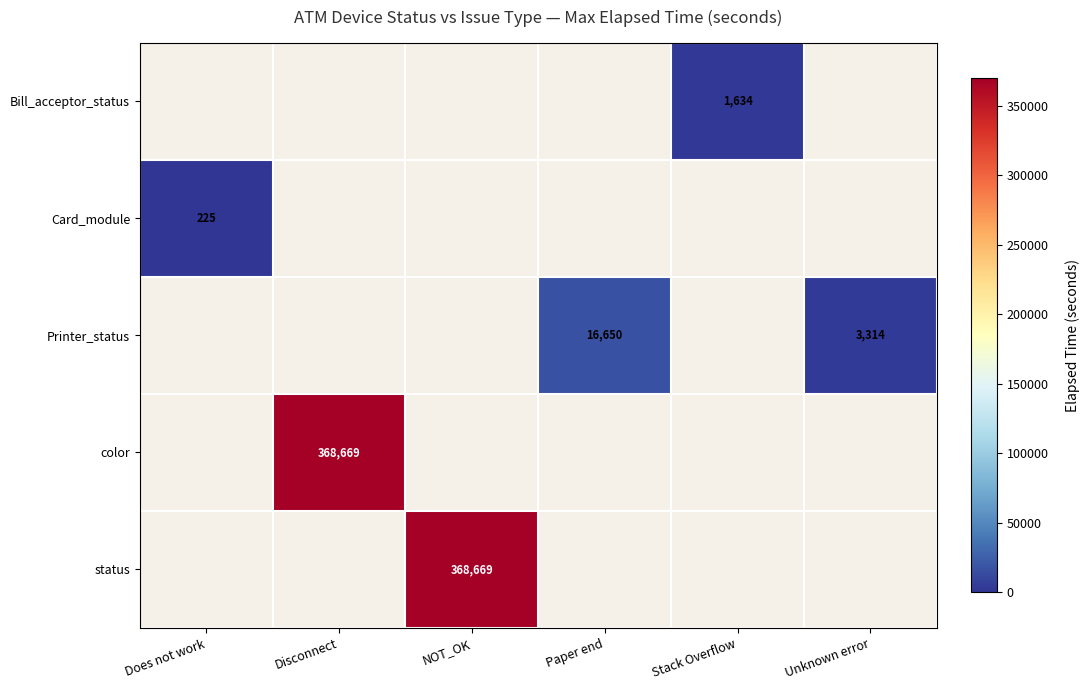

True or false: color has a value of 368669 at Disconnect.

True